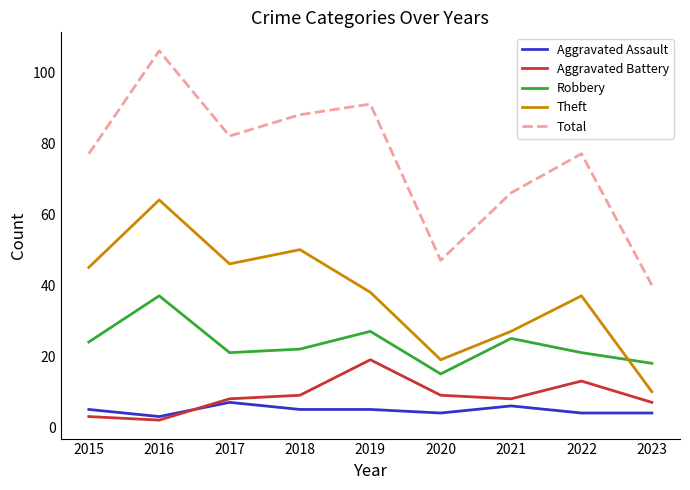

How many interior local peaks does the Robbery series have?

3